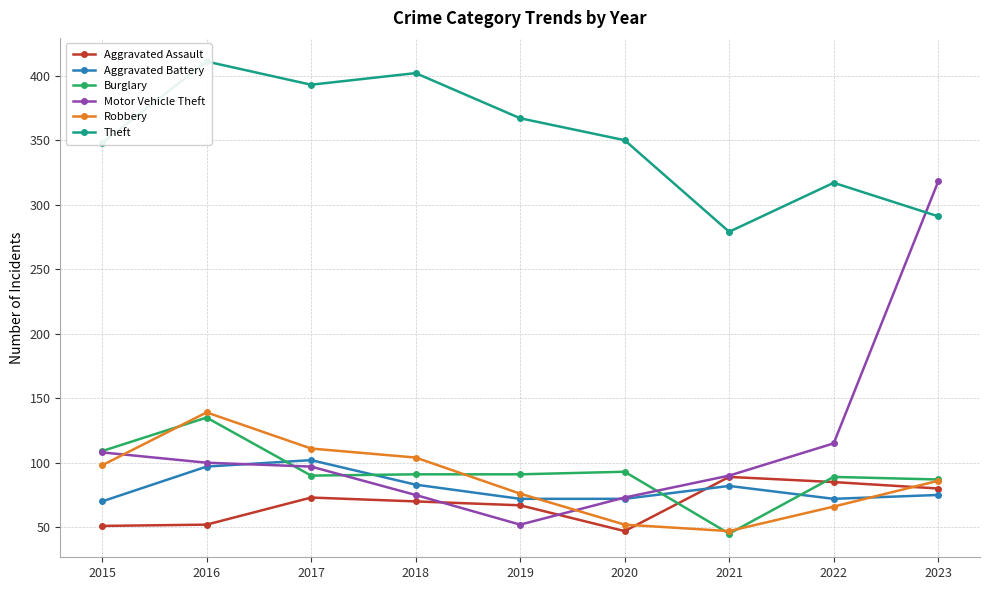

Reading left to right, what are all the values shown in this chart?

Aggravated Assault: 51	52	73	70	67	47	89	85	80
Aggravated Battery: 70	97	102	83	72	72	82	72	75
Burglary: 109	135	90	91	91	93	45	89	87
Motor Vehicle Theft: 108	100	97	75	52	73	90	115	318
Robbery: 98	139	111	104	76	52	47	66	86
Theft: 348	411	393	402	367	350	279	317	291